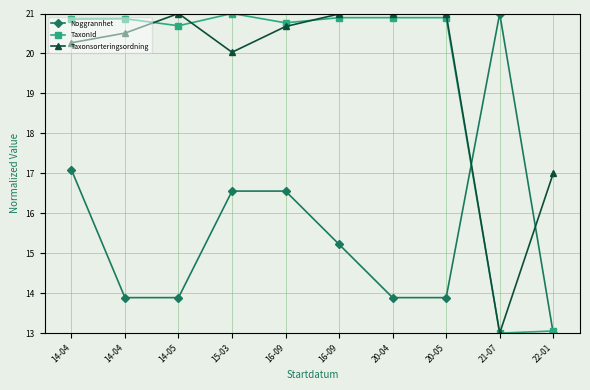

How many series are shown in this chart?

3